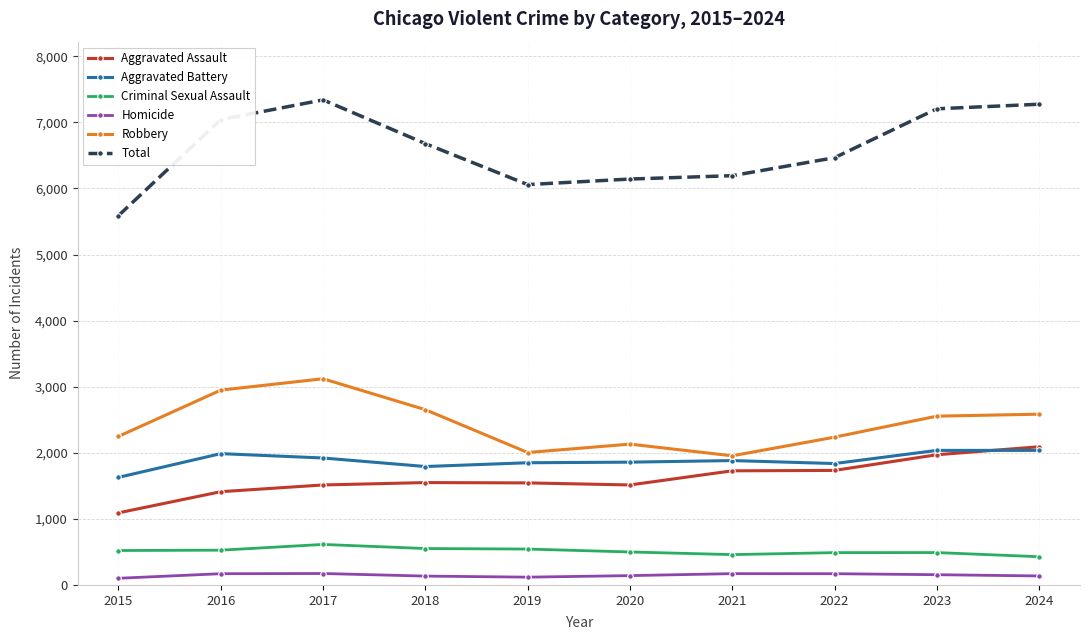

True or false: Criminal Sexual Assault has more than 1 points higher than both neighbors.

True